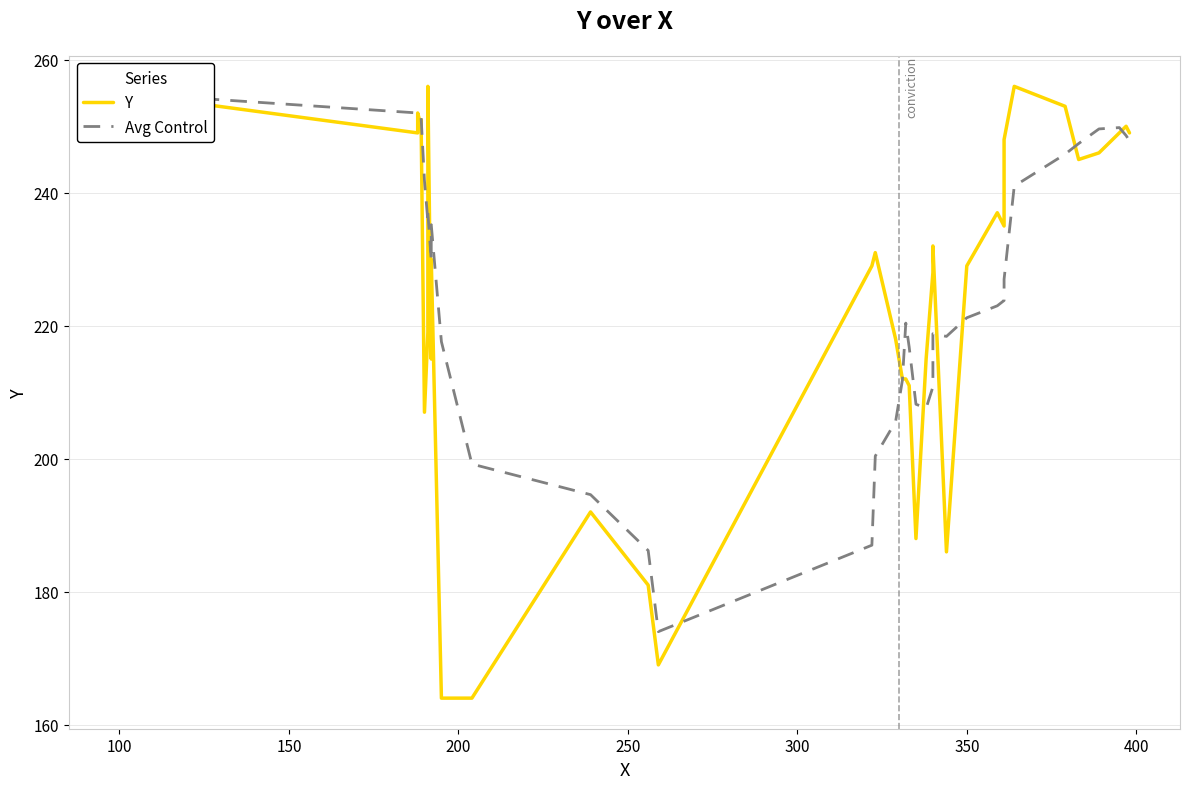

Is it true that Y equals 88.4 at 350?

False